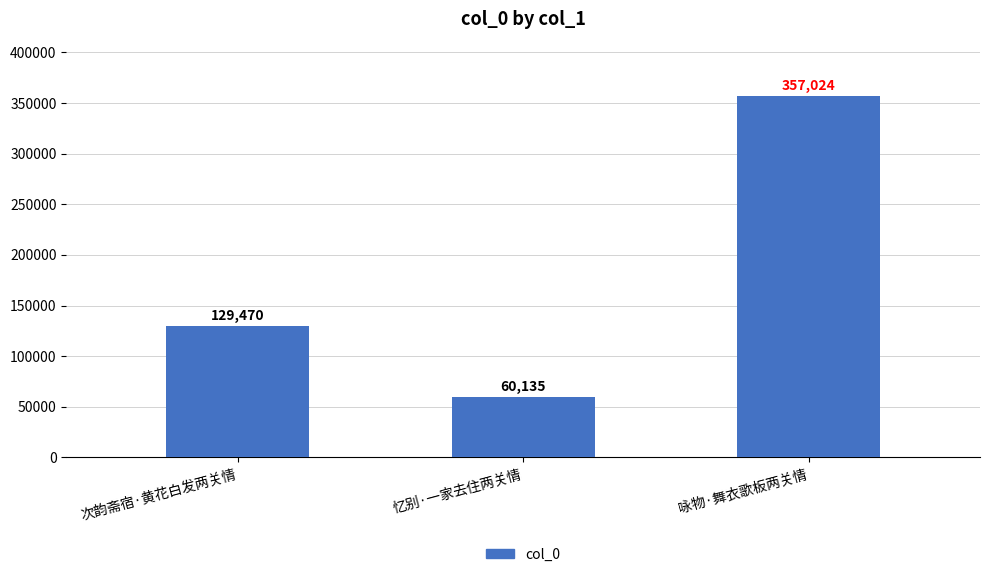

What is the difference between the values at 咏物·舞衣歌板两关情 and 忆别·一家去住两关情?

296889